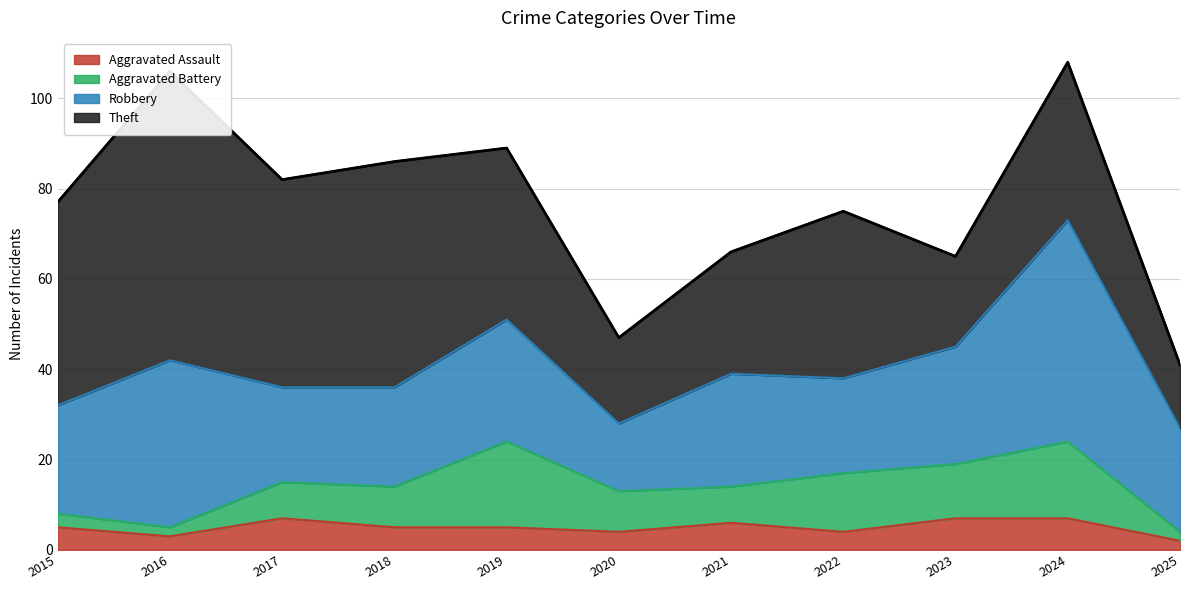

Between 2016 and 2015, which is larger?

2015